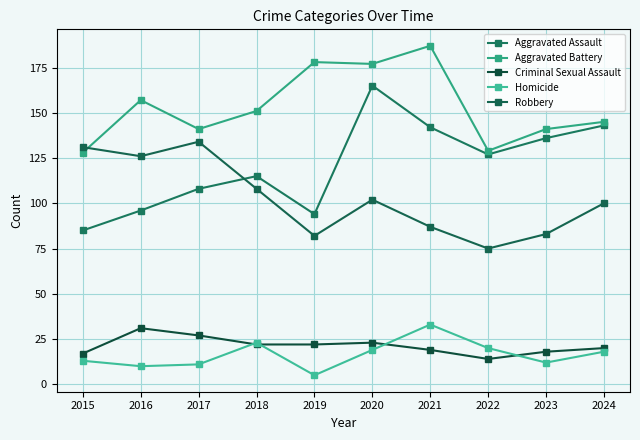

Is the value of Criminal Sexual Assault at 2015 greater than the value of Aggravated Battery at 2017?

No